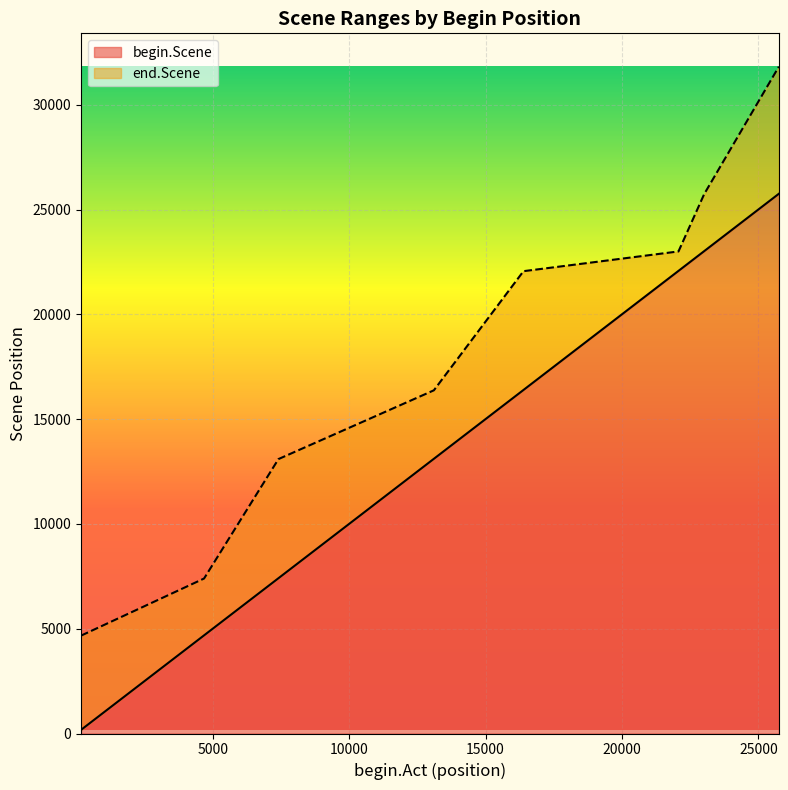

What is the total value across all series at 4683?

12078